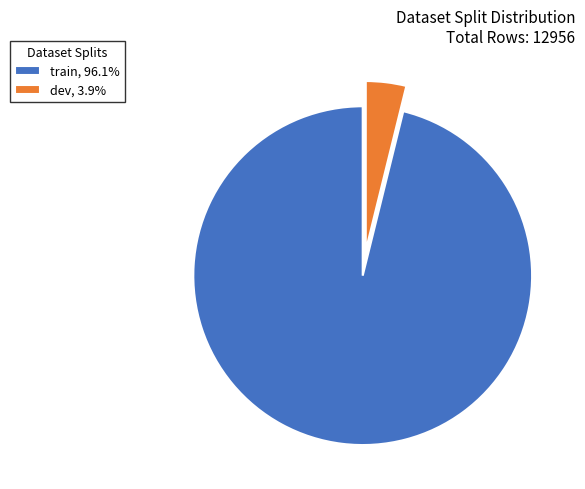

Is it true that train is 96% of the pie?

True